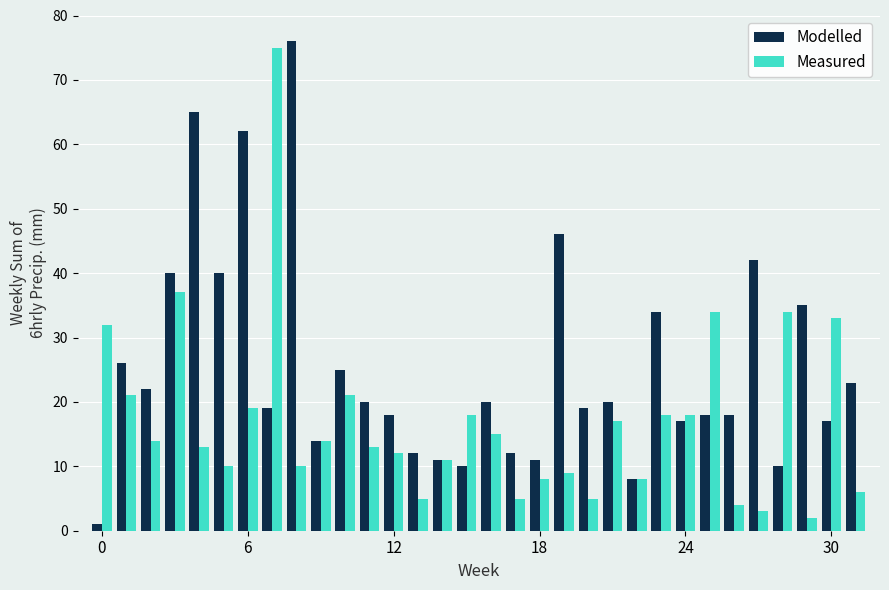

What is the minimum value shown in the chart?

1